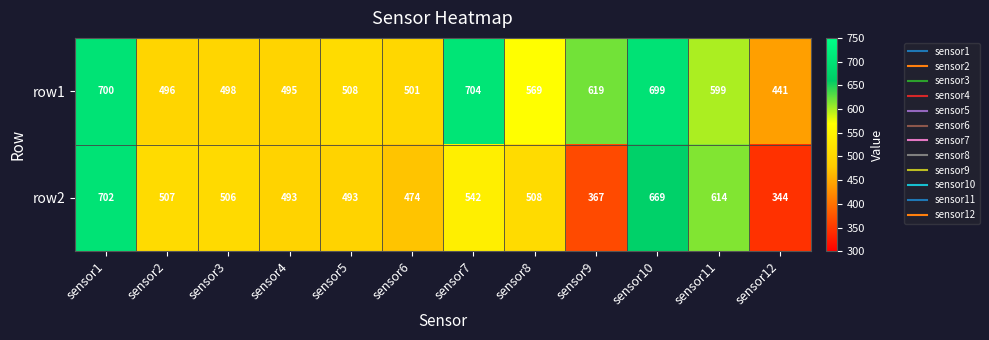

Read the row1 value at sensor11, to the nearest 5.

600